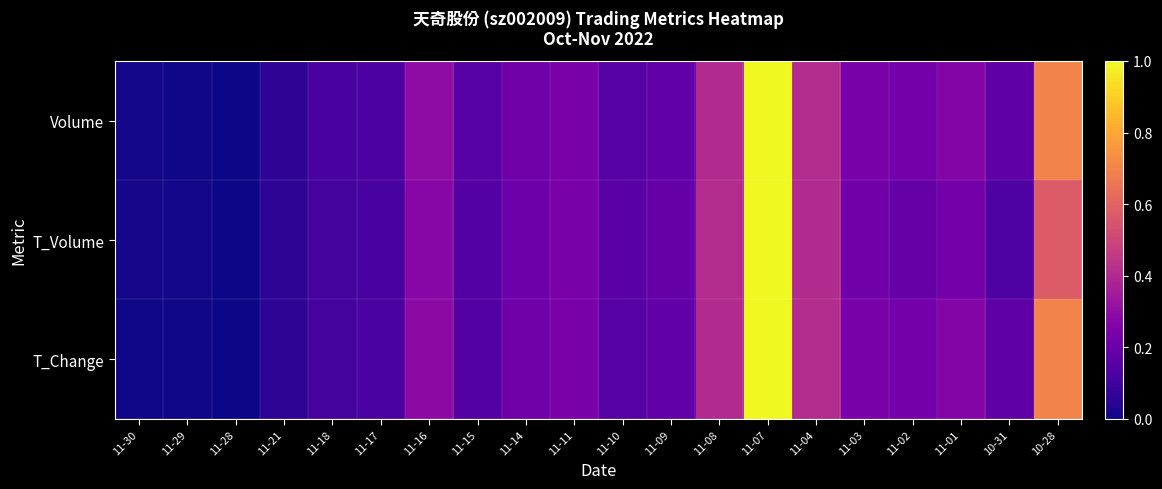

Which series changed the most between 11-30 and 11-09?

T_Volume